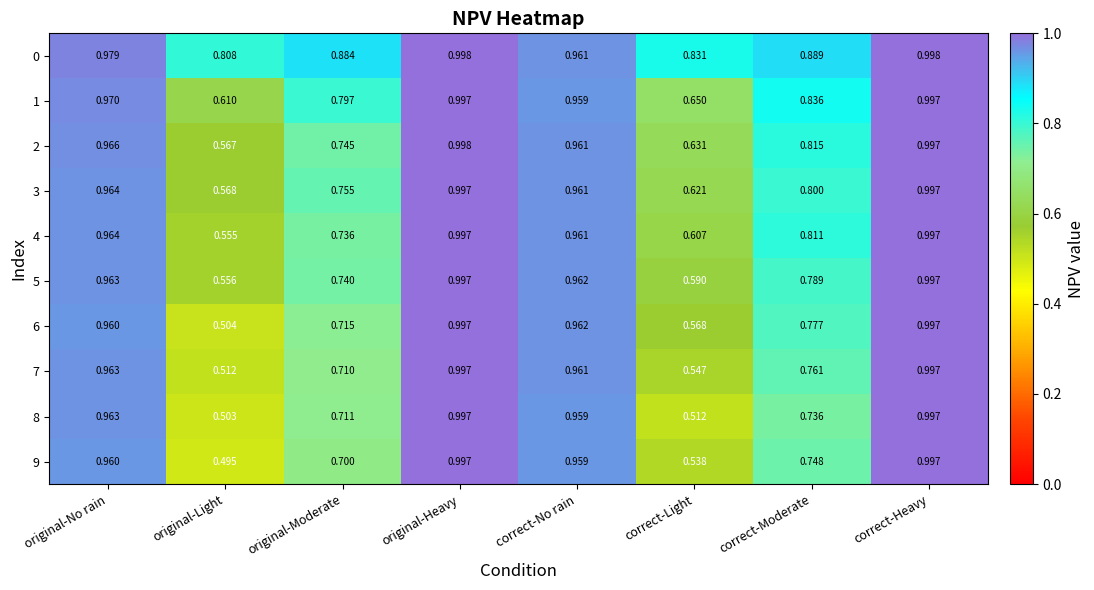

At which category is the sum across all series the highest?

original-Heavy